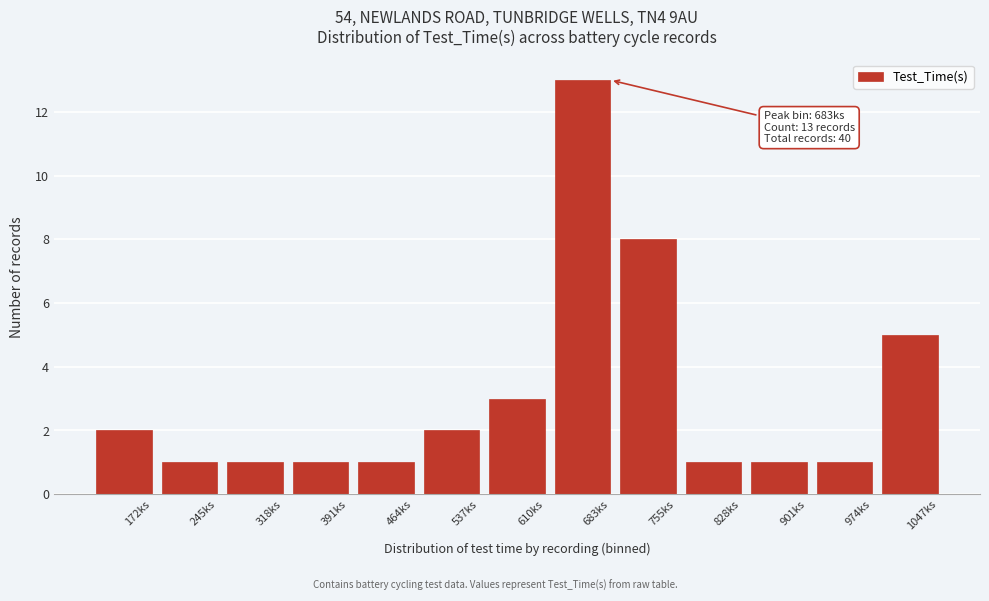

Reading left to right, what are all the values shown in this chart?

2	1	1	1	1	2	3	13	8	1	1	1	5